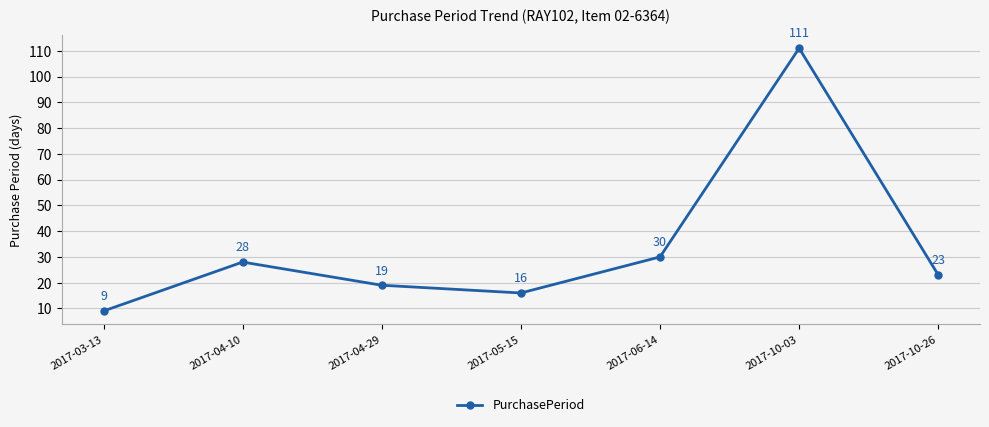

At which label is the value closest to 60?

2017-06-14